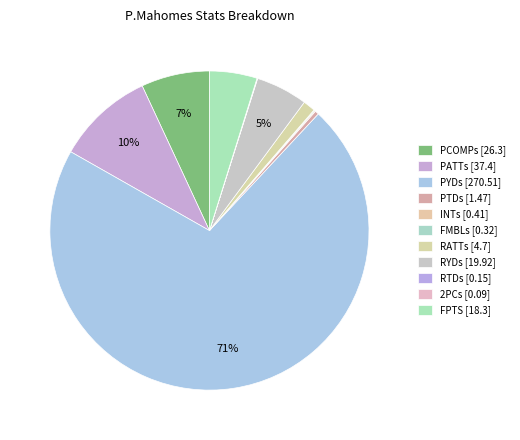

To the nearest percent, what is the average slice percentage?

9%